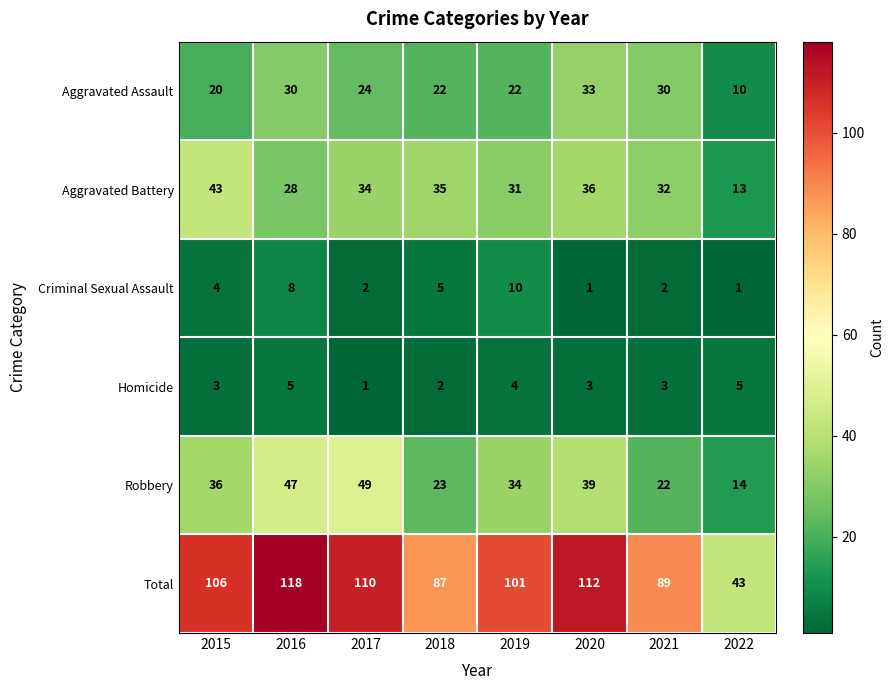

Rank the series by their maximum value, from highest to lowest.

Total, Robbery, Aggravated Battery, Aggravated Assault, Criminal Sexual Assault, Homicide